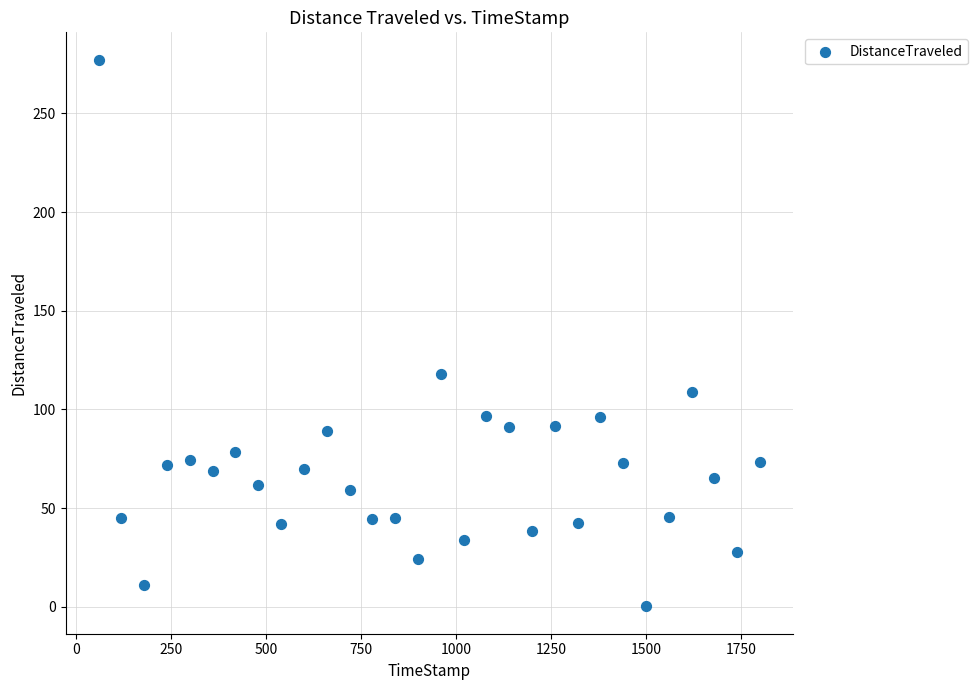

What is the range of X values (max minus min)?

1740.2